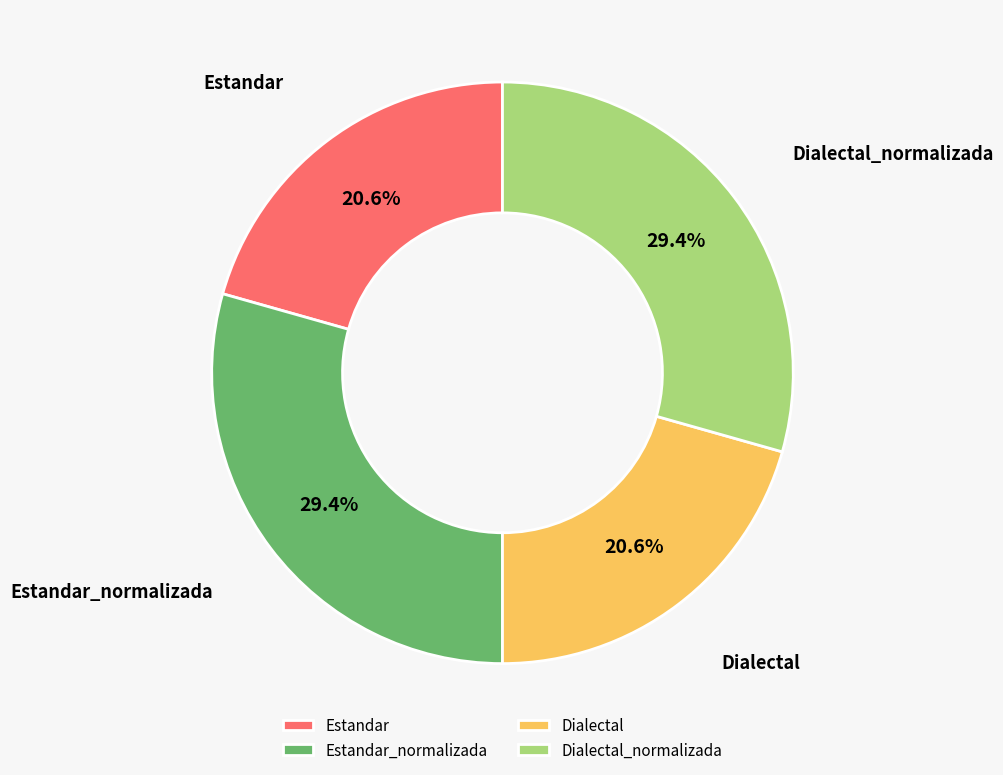

To the nearest percent, what percentage of the pie is Estandar_normalizada?

29%